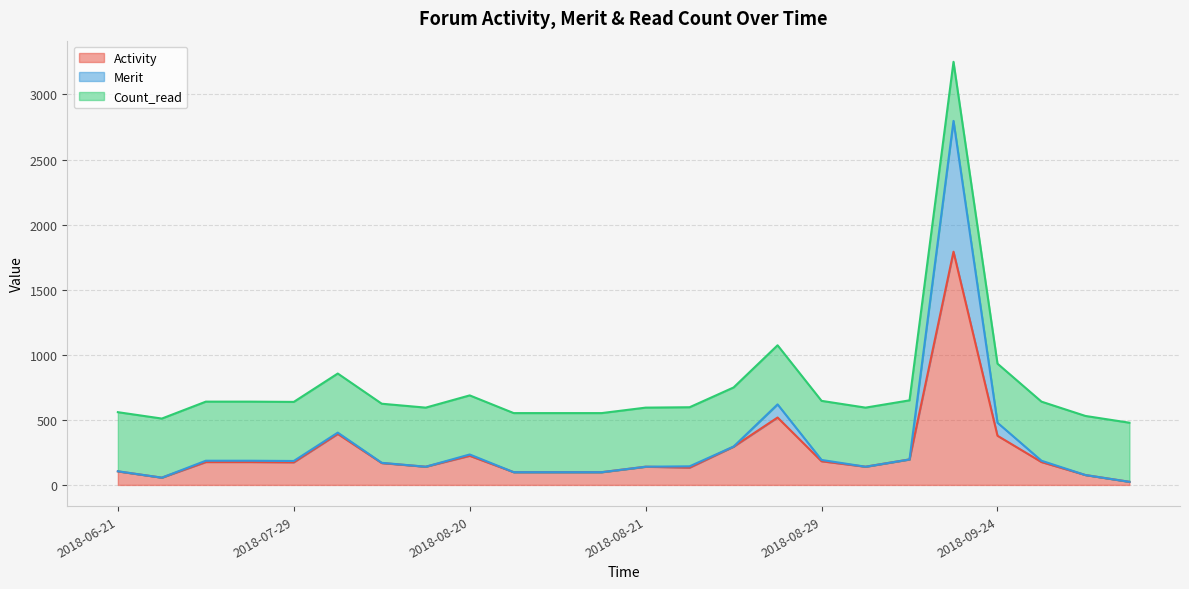

What is the value of the Merit point at the 7th from the left?

170